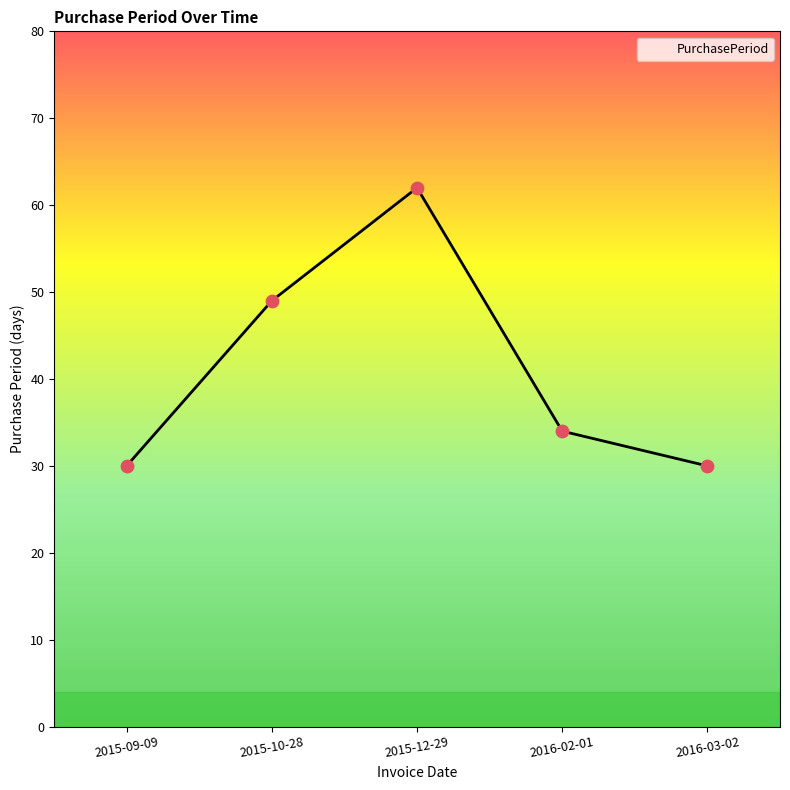

What is the ratio of the value at 2016-03-02 to the value at 2015-12-29?

0.5